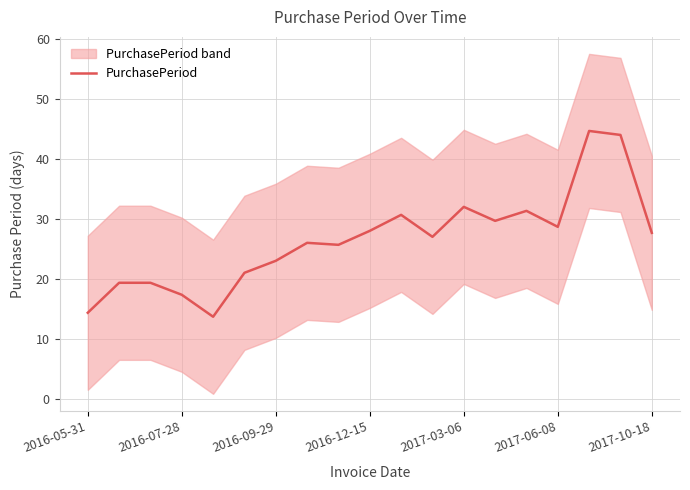

What is the average value?

26.5